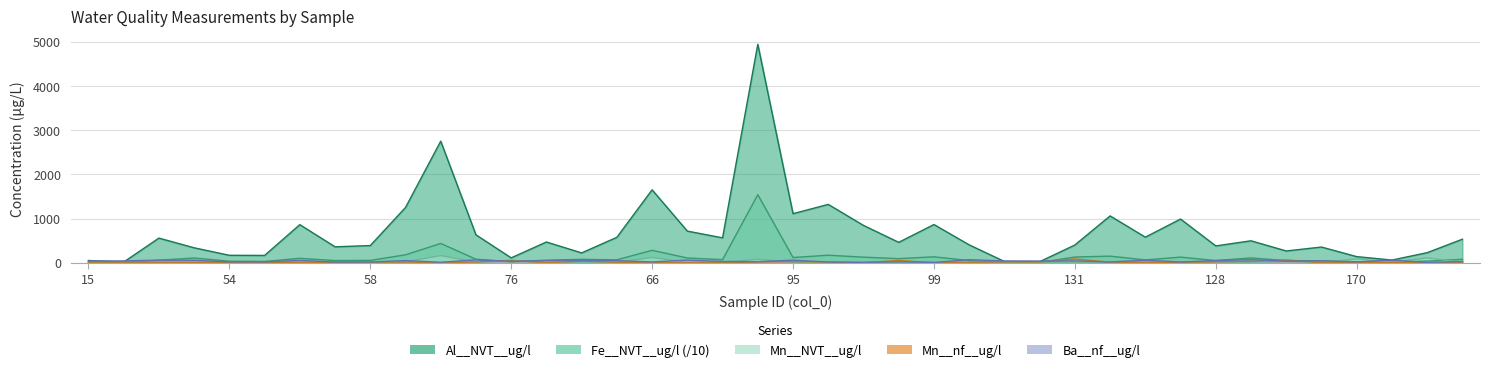

At which label does Fe__NVT__ug/l first exceed 71?

59